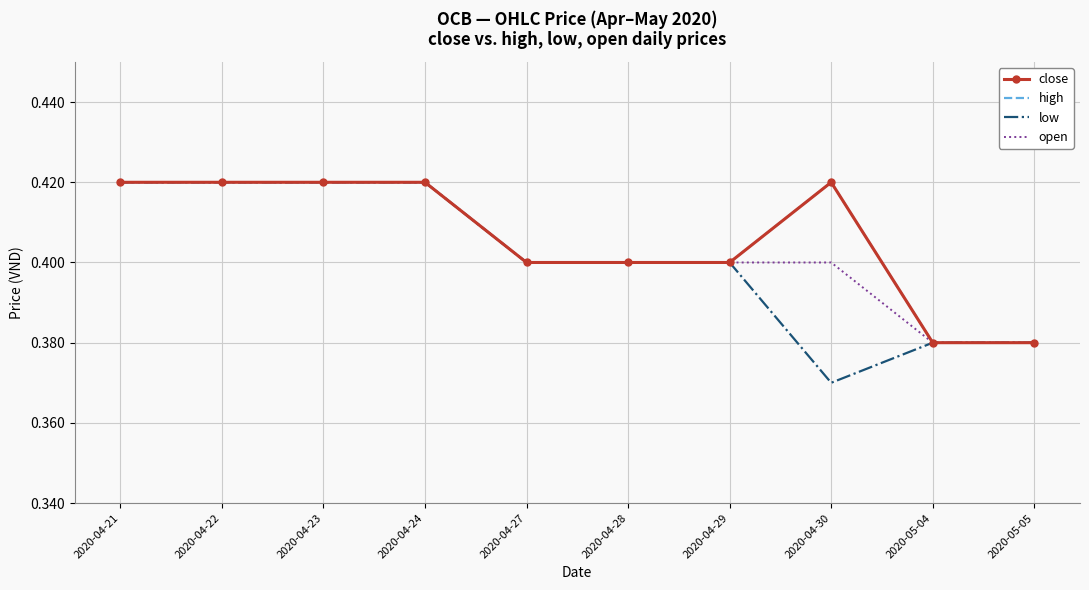

What is the sum of the open values at 2020-04-30 and 2020-04-22?

0.8